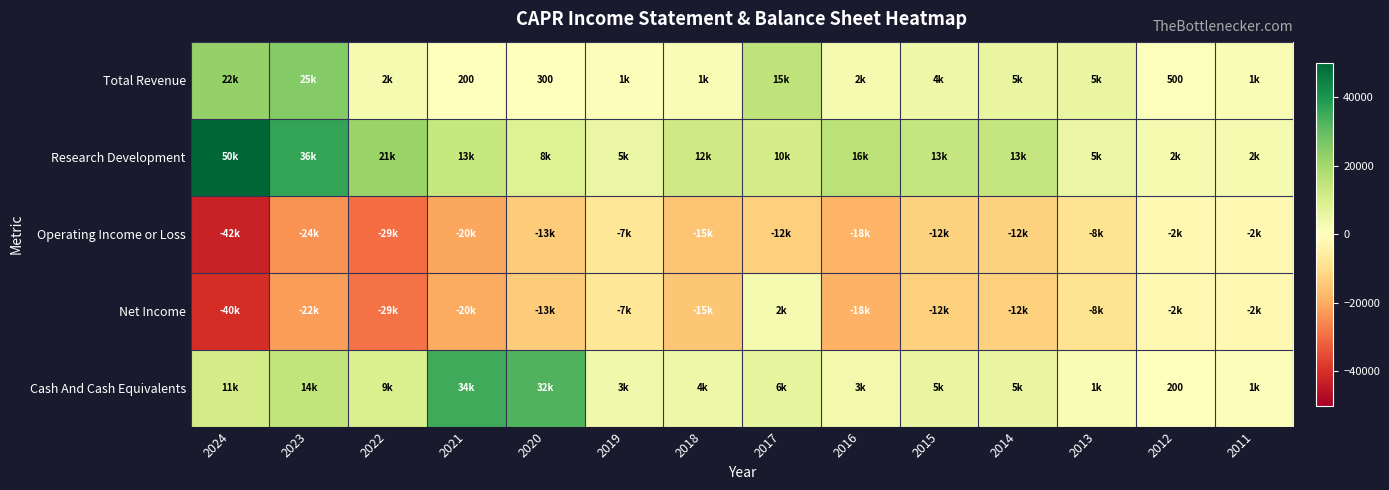

Is it true that Cash And Cash Equivalents equals 269 at 2012?

False